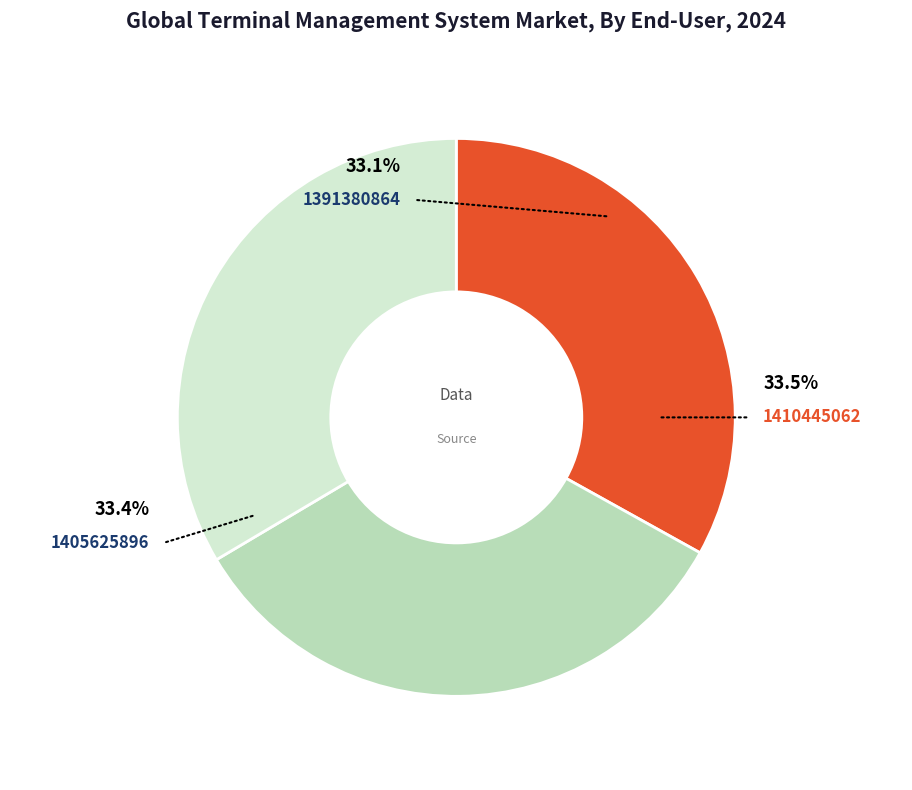

True or false: 1410445062 accounts for 26% of the total.

False